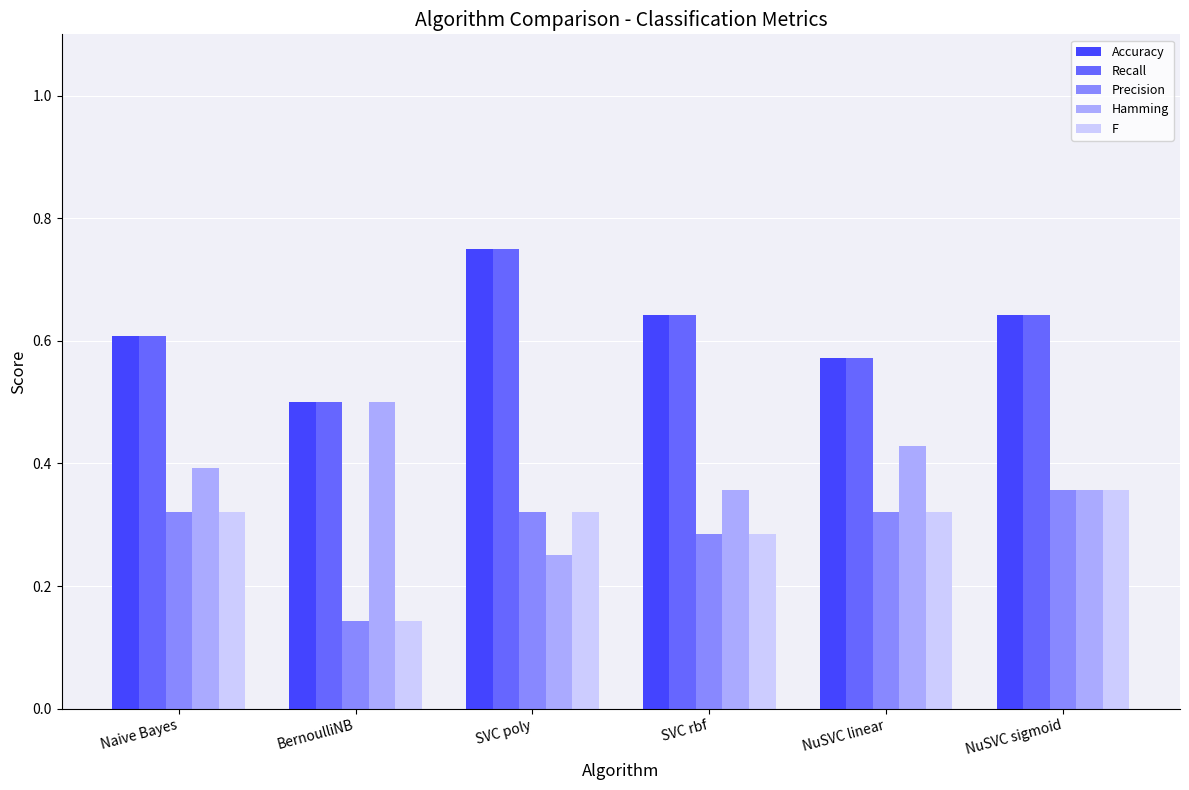

At how many categories does at least one series exceed 0?

6